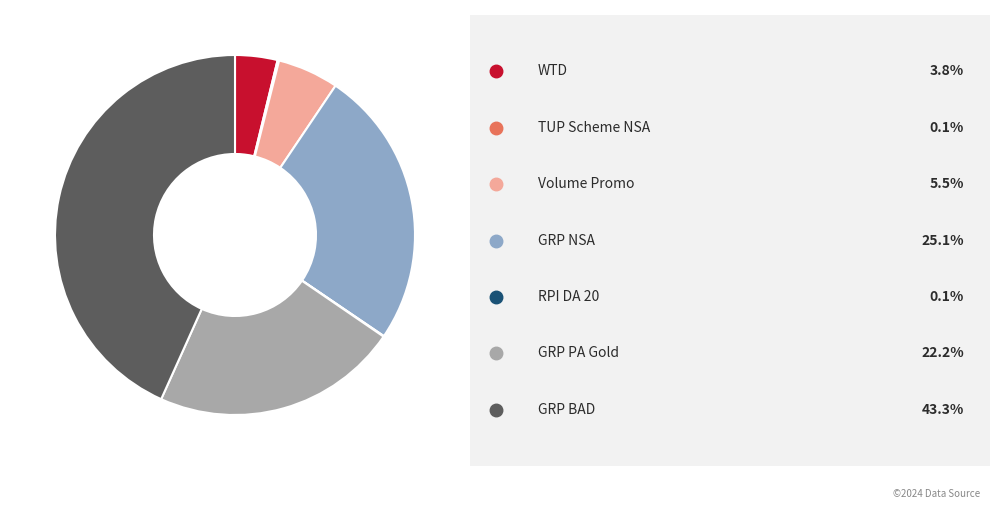

Does any single category account for the majority?

No